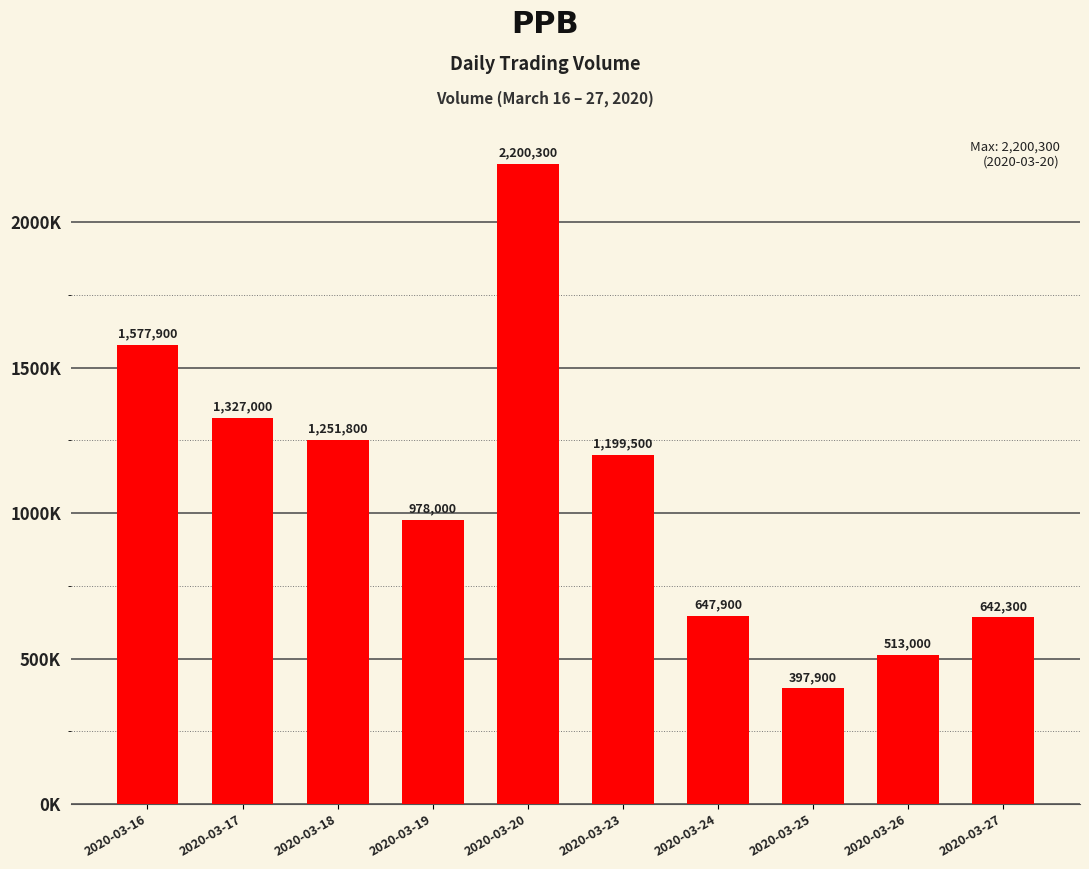

Which has a higher value, 2020-03-27 or 2020-03-25?

2020-03-27